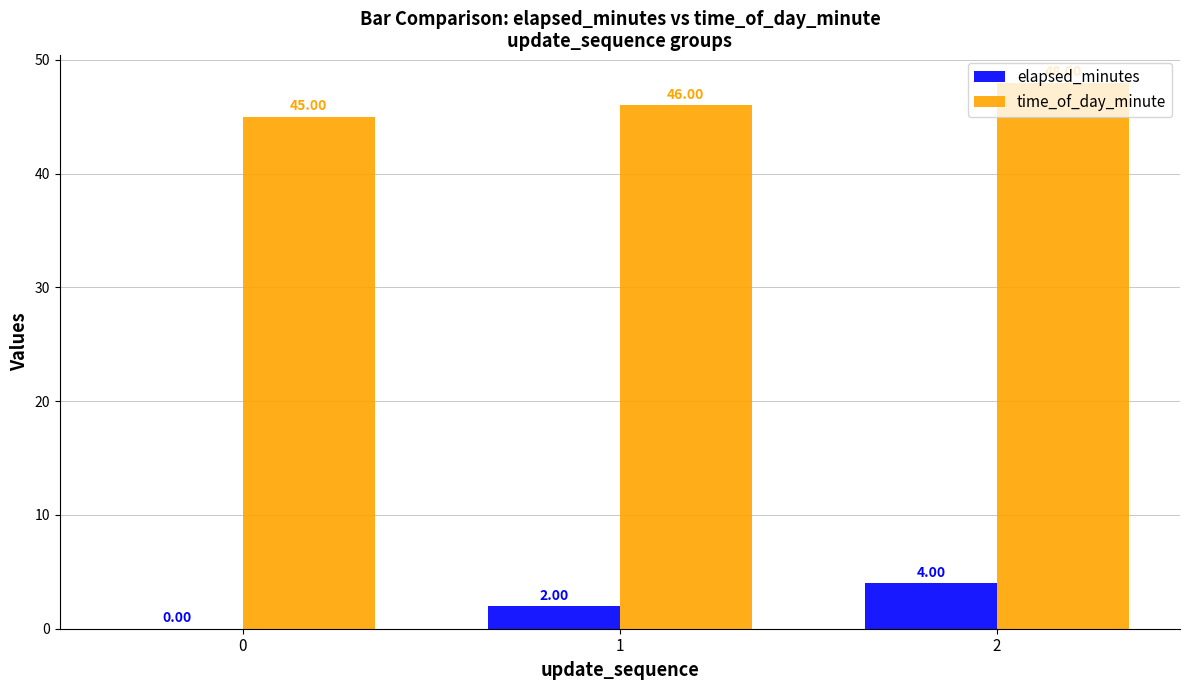

True or false: time_of_day_minute has a value of 15 at 2.

False